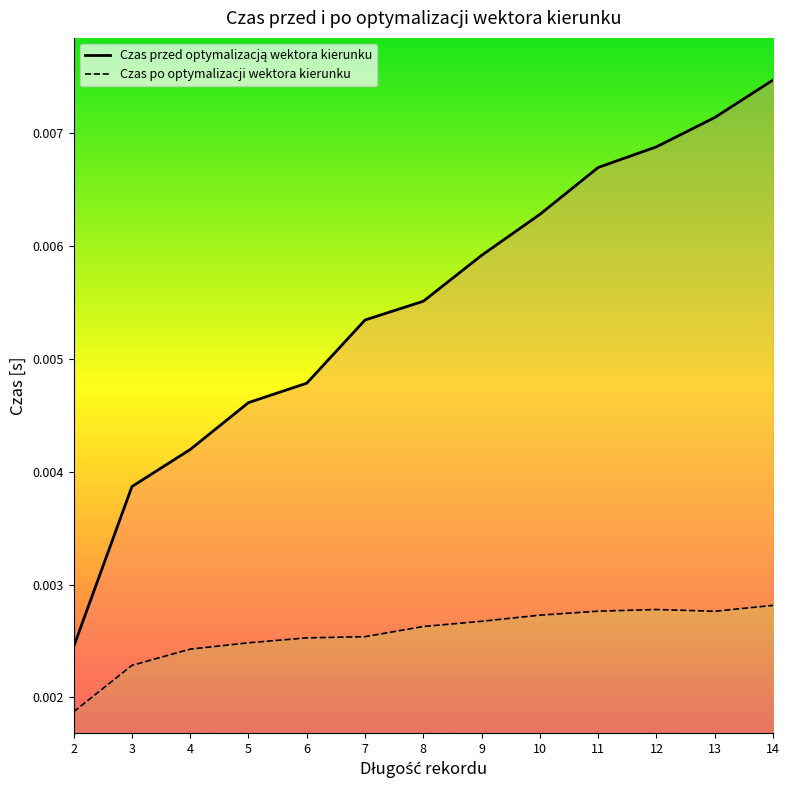

How many distinct data groups are displayed?

2